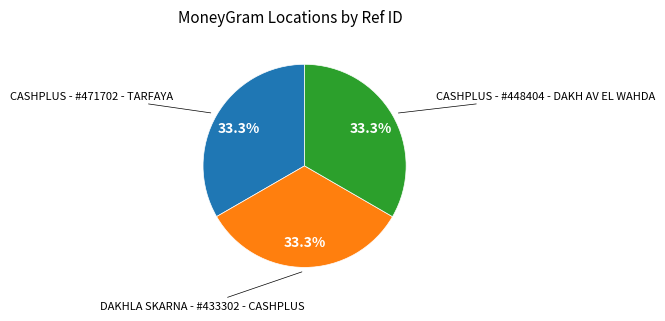

How many slices are in this pie chart?

3